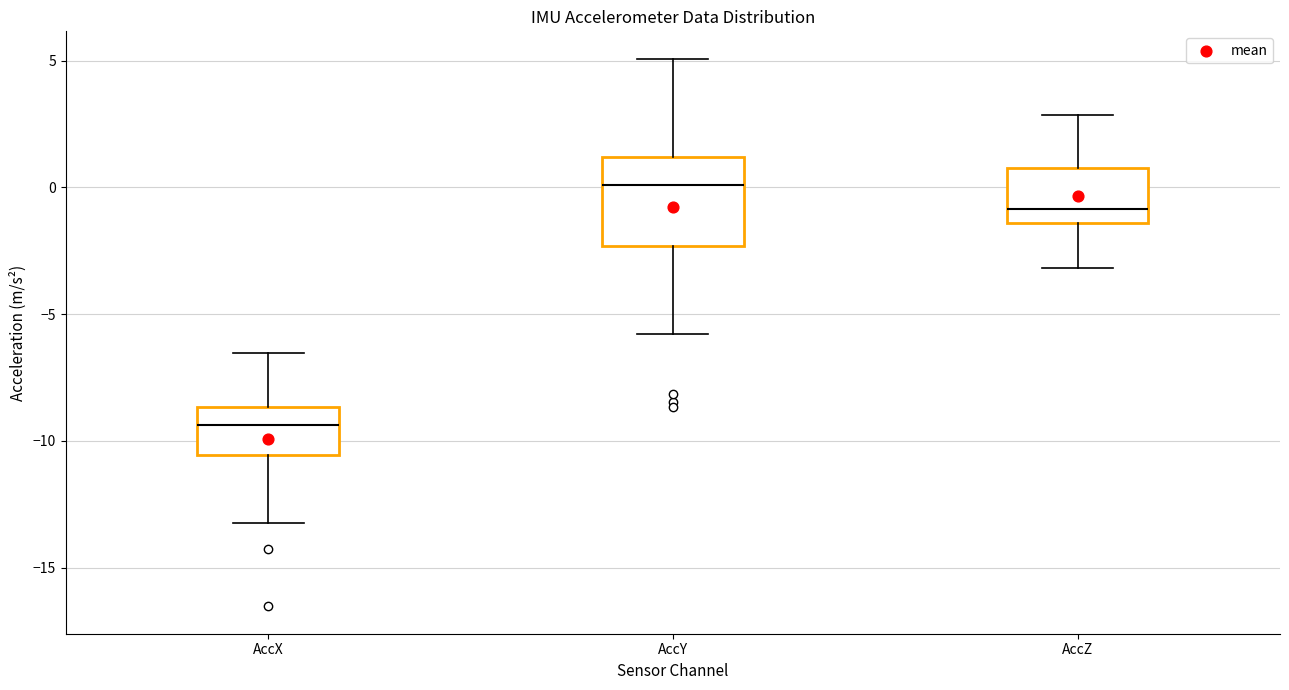

Reading left to right, transcribe this box plot: for each box, give where its median line is, the range the box spans, and where its two whiskers end, as read against the y-axis. The values are not printed on the chart, so give them approximately, as read against the axis.

AccX: median -9.5, box -10.5 to -8.5, whiskers -13.0 to -6.5
AccY: median 0.0, box -2.5 to 1.0, whiskers -6.0 to 5.0
AccZ: median -1.0, box -1.5 to 1.0, whiskers -3.0 to 3.0